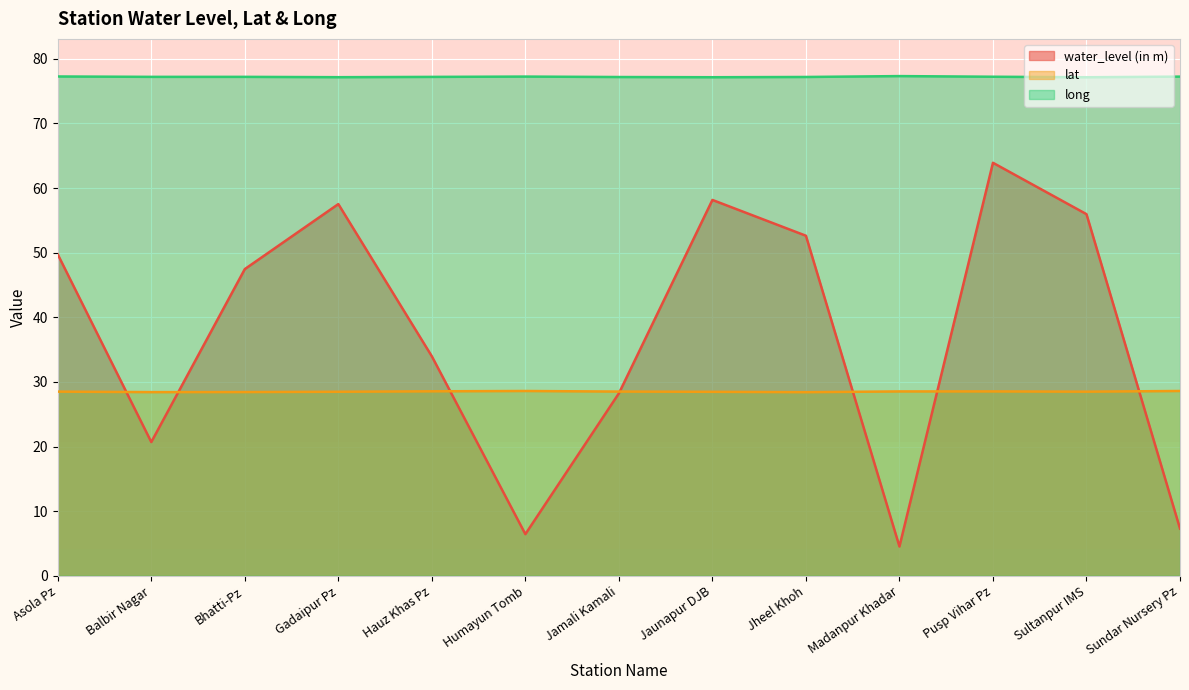

How many values in the water_level (in m) series are below 47?

6